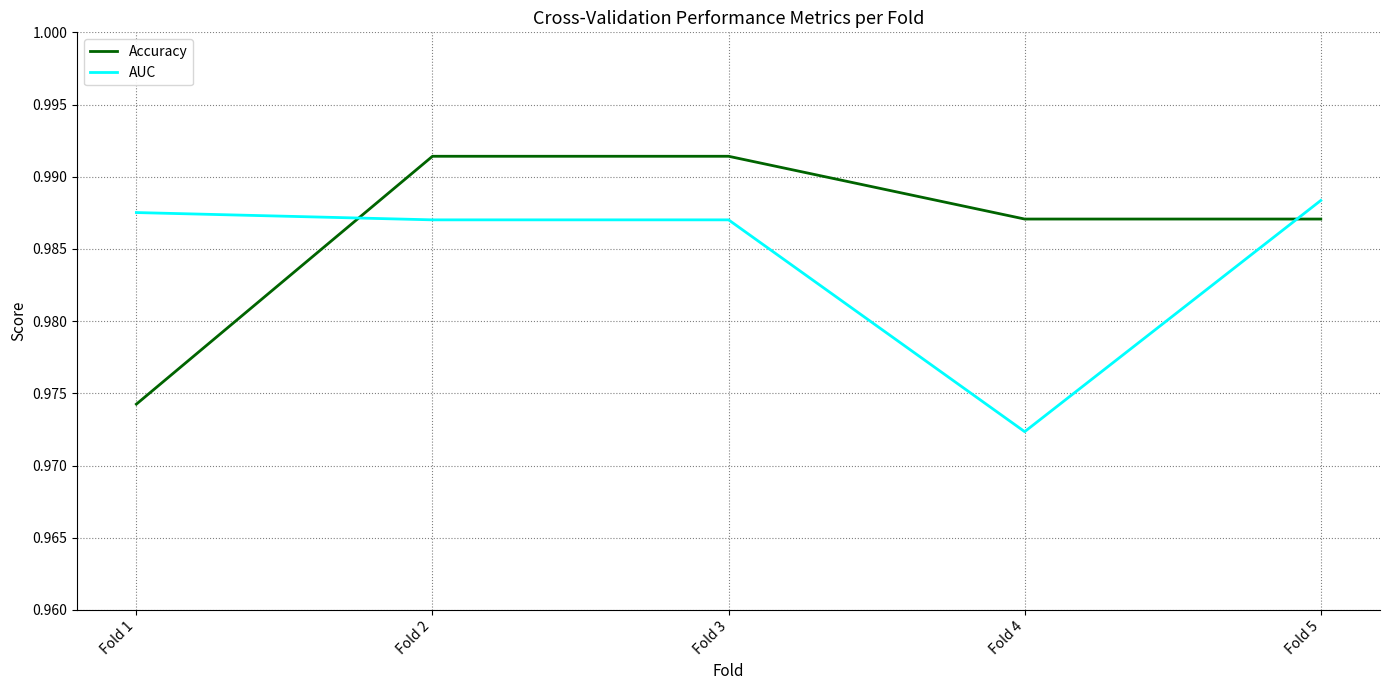

At Fold 1, list the series in order from largest to smallest.

AUC, Accuracy